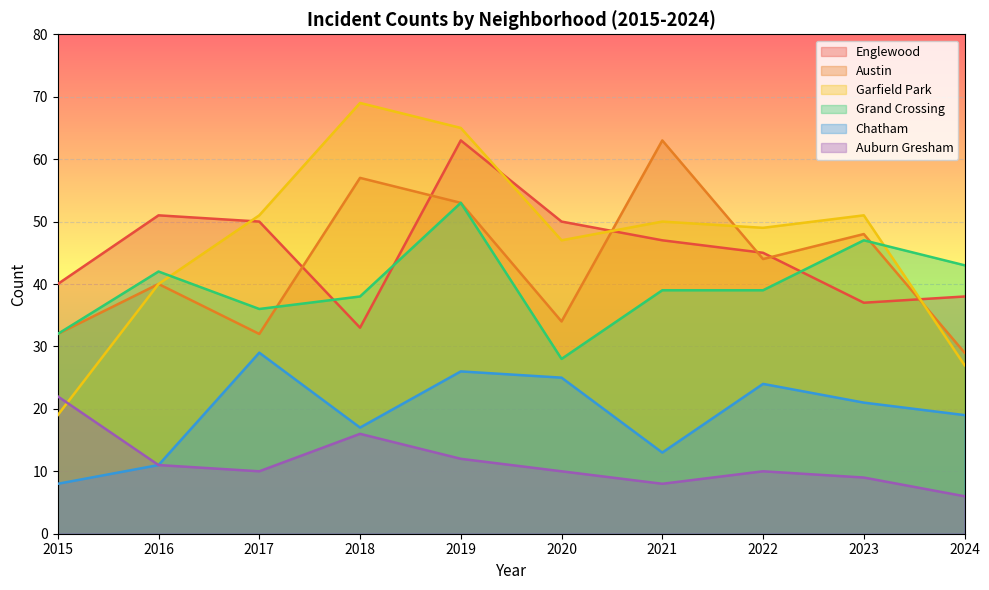

What is the difference between the highest and lowest values at 2022?

39